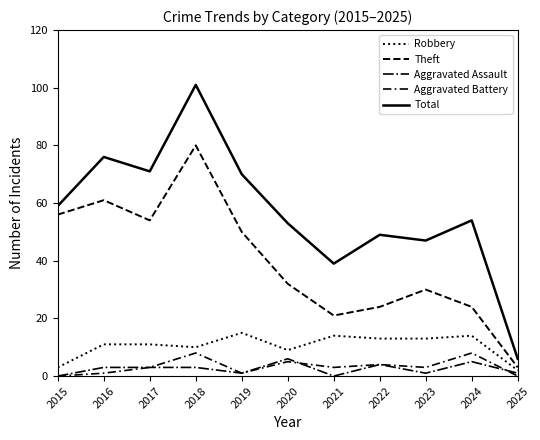

How many lines are shown in the chart?

5